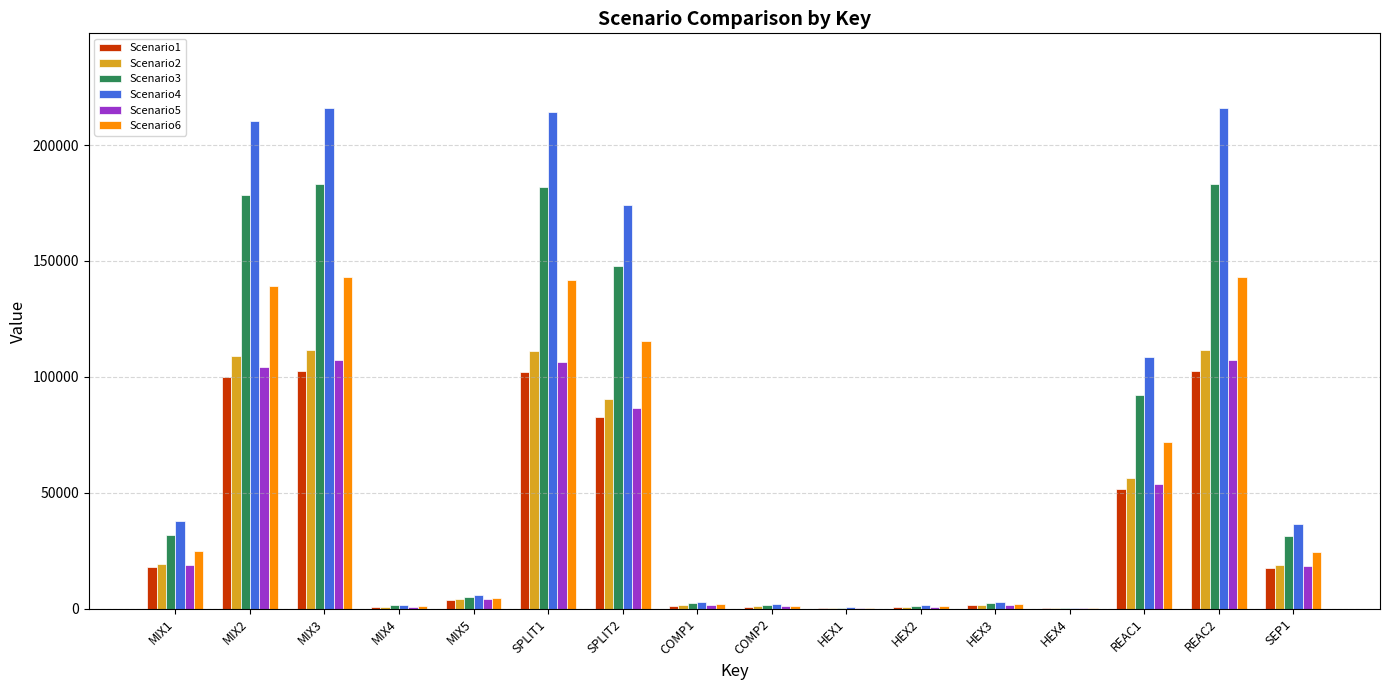

What is the difference between the Scenario1 values at SEP1 and REAC2?

85147.2